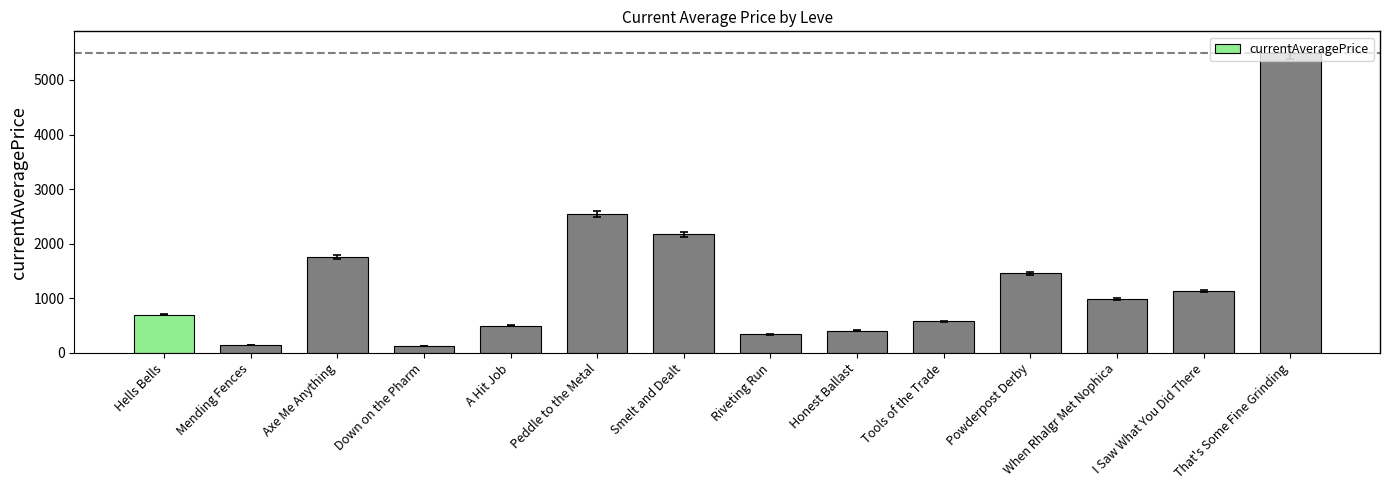

Which category has the highest value across all series?

That's Some Fine Grinding